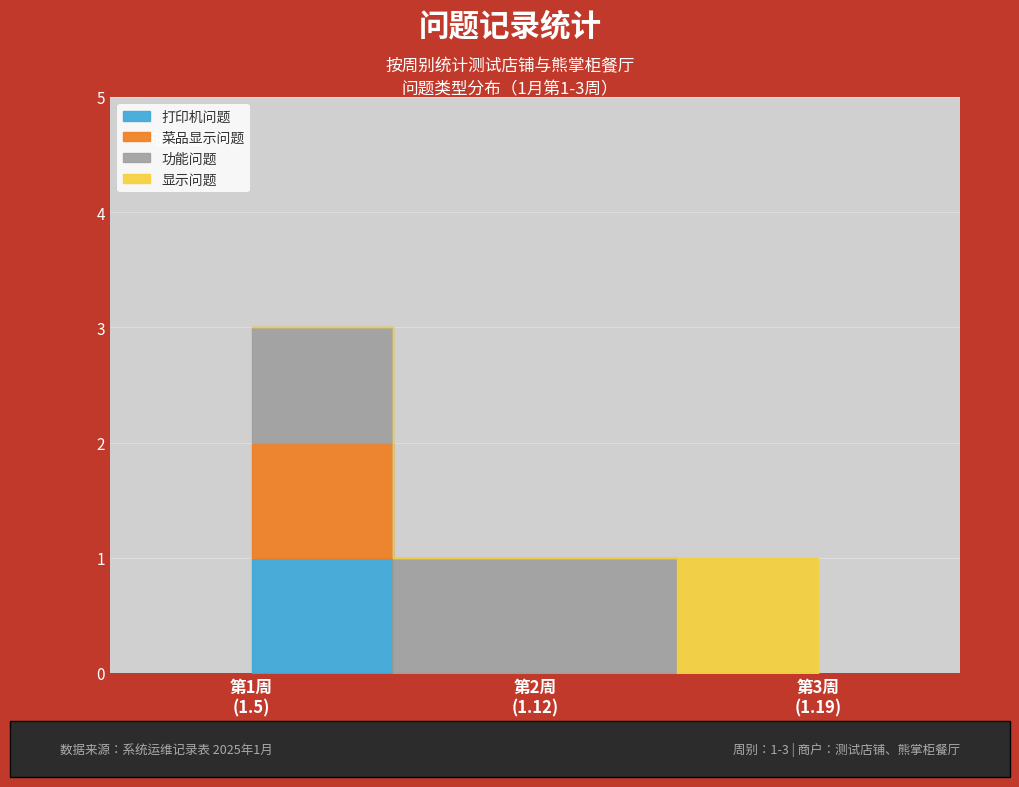

How many values are between 1 and 3?

3